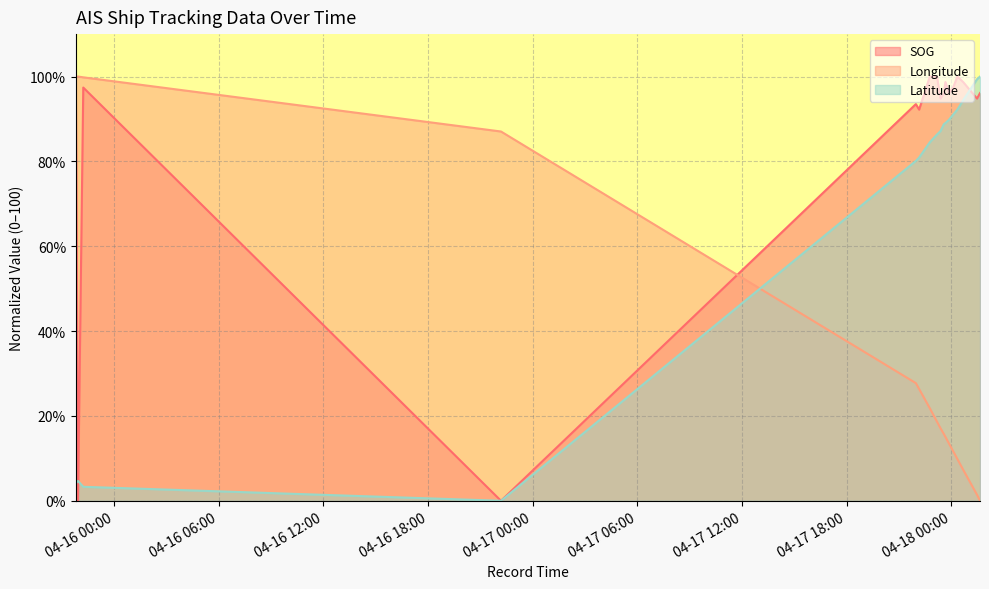

Reading right to left, what are all the values shown in this chart?

SOG: 2024-04-18 01:39:20=96.1	2024-04-18 01:29:02=94.8	2024-04-18 00:41:22=98.7	2024-04-18 00:21:22=100.0	2024-04-18 00:06:52=97.4	2024-04-17 23:52:22=96.1	2024-04-17 23:40:22=98.7	2024-04-17 23:35:03=96.1	2024-04-17 23:23:17=94.8	2024-04-17 23:11:17=100.0	2024-04-17 22:46:47=100.0	2024-04-17 22:09:42=92.2	2024-04-17 21:58:42=93.5	2024-04-16 22:11:08=0.0	2024-04-15 22:13:48=97.4	2024-04-15 21:55:48=0.0	2024-04-15 21:48:15=100.0
Longitude: 2024-04-18 01:39:20=0.0	2024-04-18 01:29:02=1.4	2024-04-18 00:41:22=7.3	2024-04-18 00:21:22=9.9	2024-04-18 00:06:52=11.7	2024-04-17 23:52:22=13.5	2024-04-17 23:40:22=15.0	2024-04-17 23:35:03=15.7	2024-04-17 23:23:17=17.1	2024-04-17 23:11:17=18.6	2024-04-17 22:46:47=21.8	2024-04-17 22:09:42=26.4	2024-04-17 21:58:42=27.7	2024-04-16 22:11:08=87.0	2024-04-15 22:13:48=99.8	2024-04-15 21:55:48=100.0	2024-04-15 21:48:15=99.9
Latitude: 2024-04-18 01:39:20=100.0	2024-04-18 01:29:02=99.4	2024-04-18 00:41:22=94.4	2024-04-18 00:21:22=92.2	2024-04-18 00:06:52=91.0	2024-04-17 23:52:22=89.8	2024-04-17 23:40:22=89.0	2024-04-17 23:35:03=88.8	2024-04-17 23:23:17=87.1	2024-04-17 23:11:17=86.3	2024-04-17 22:46:47=84.5	2024-04-17 22:09:42=80.9	2024-04-17 21:58:42=80.1	2024-04-16 22:11:08=0.0	2024-04-15 22:13:48=3.3	2024-04-15 21:55:48=4.7	2024-04-15 21:48:15=4.1